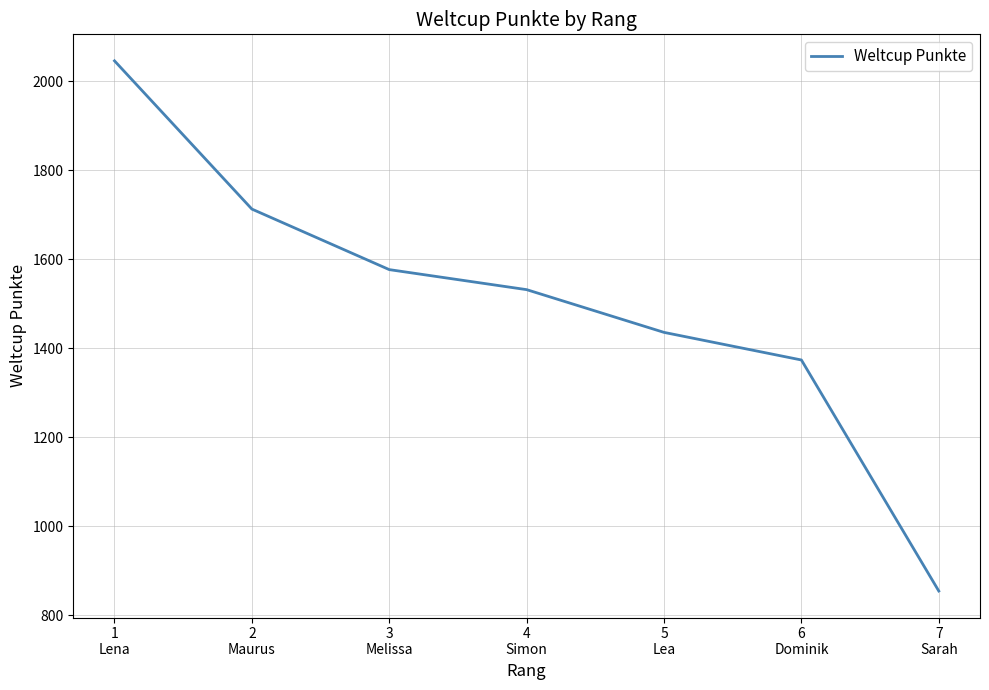

What position from the right is 4
Simon?

4